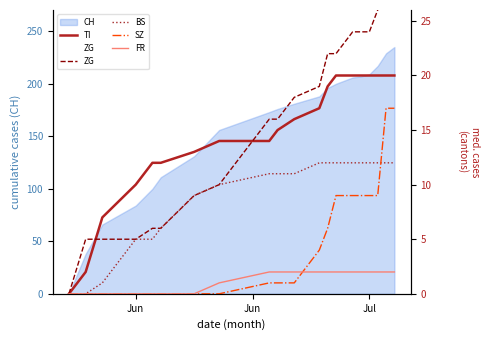

How many values in the BS series are below 11?

8